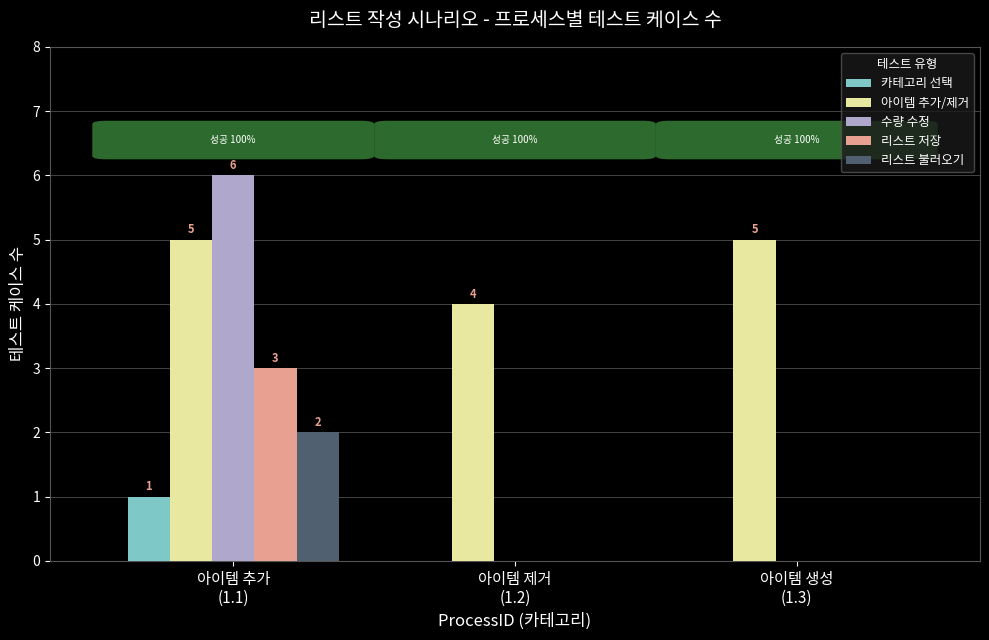

Reading left to right, list all the values displayed in this chart.

카테고리 선택: 1	0	0
아이템 추가/제거: 5	4	5
수량 수정: 6	0	0
리스트 저장: 3	0	0
리스트 불러오기: 2	0	0